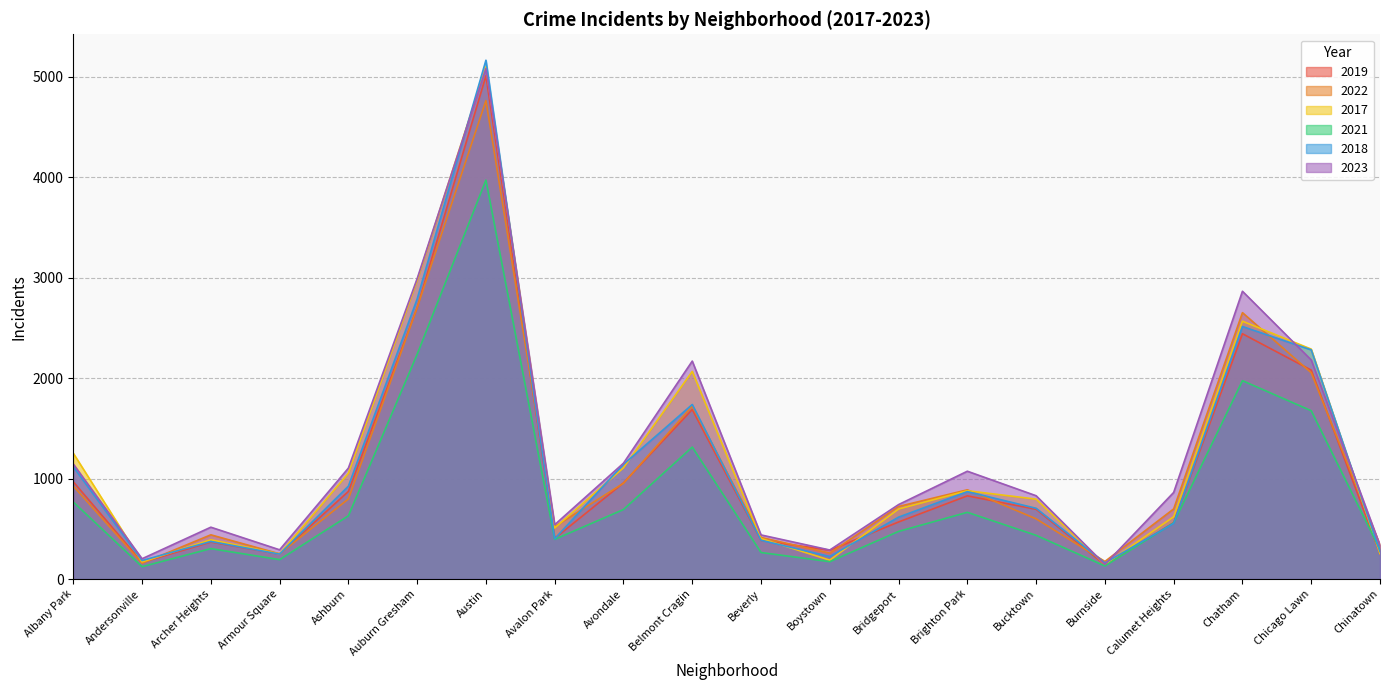

What are all the series names shown in the legend?

2019, 2022, 2017, 2021, 2018, 2023